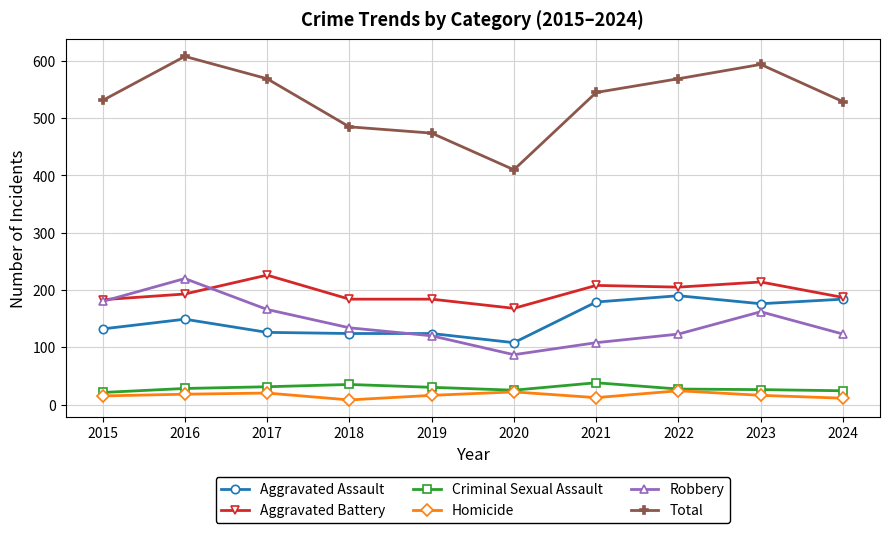

Which series changed the most between 2015 and 2017?

Aggravated Battery